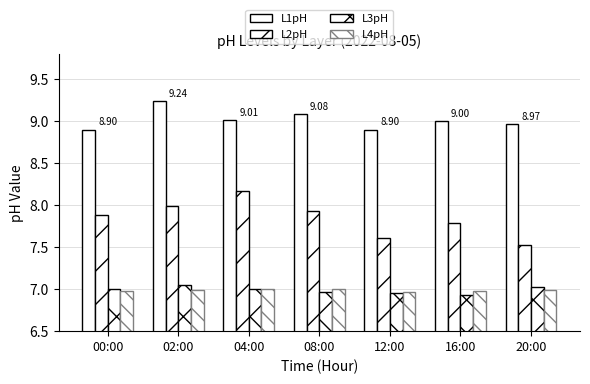

Reading left to right, extract all data points from this chart.

L1pH: 00:00=8.9	02:00=9.2	04:00=9.0	08:00=9.1	12:00=8.9	16:00=9.0	20:00=9.0
L2pH: 00:00=7.9	02:00=8.0	04:00=8.2	08:00=7.9	12:00=7.6	16:00=7.8	20:00=7.5
L3pH: 00:00=7.0	02:00=7.0	04:00=7.0	08:00=7.0	12:00=7.0	16:00=6.9	20:00=7.0
L4pH: 00:00=7.0	02:00=7.0	04:00=7.0	08:00=7.0	12:00=7.0	16:00=7.0	20:00=7.0